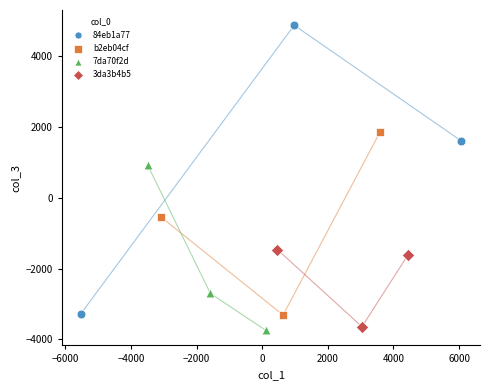

Which series has the largest Y range (max minus min)?

84eb1a77